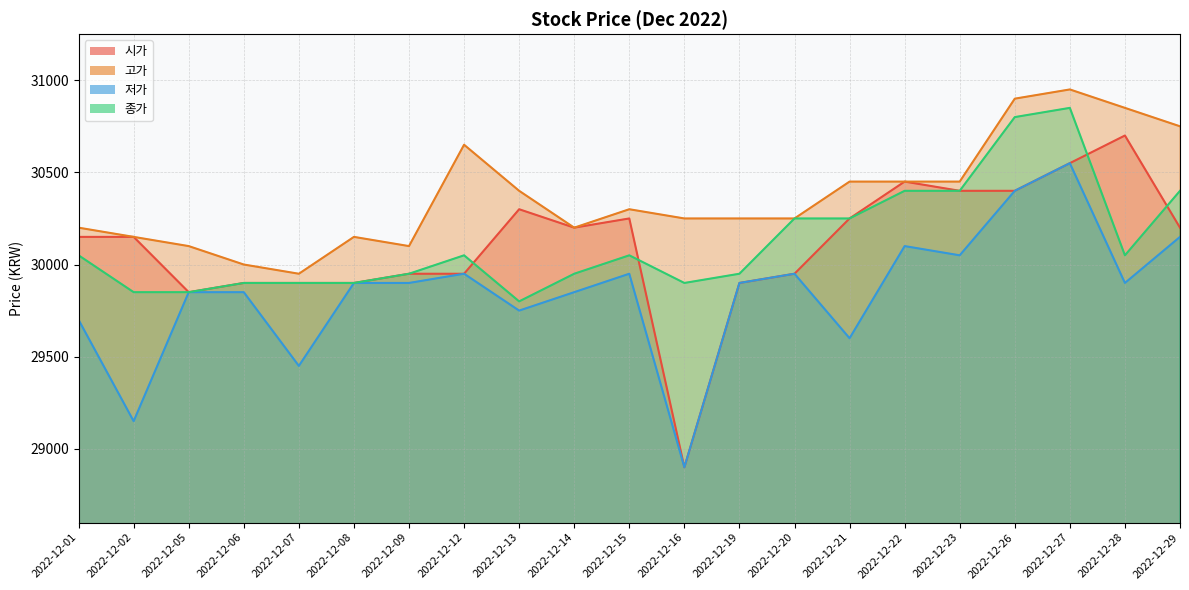

How many values in the 시가 series are below 30150?

9